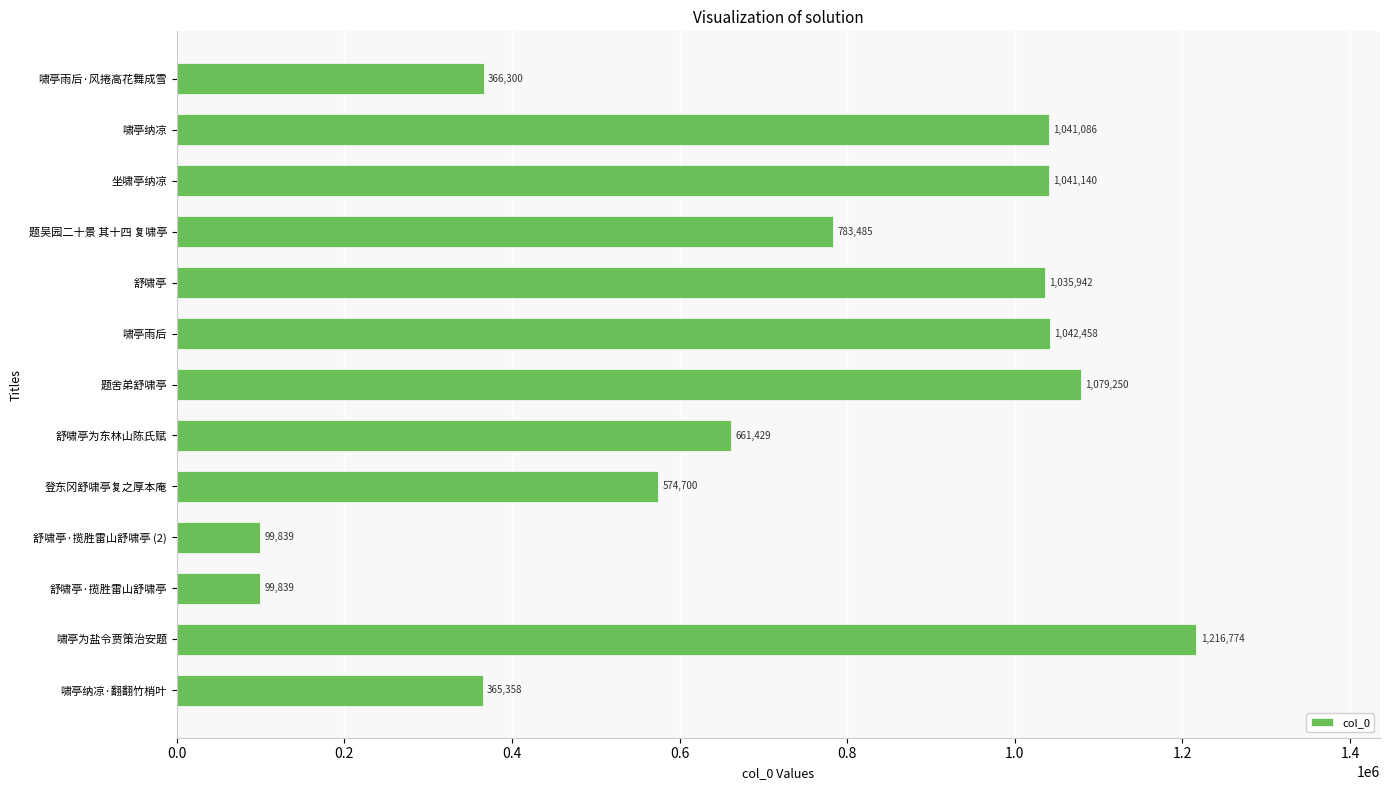

Reading bottom to top, transcribe all the data shown in this chart.

啸亭纳凉·翻翻竹梢叶=365358	啸亭为盐令贾策治安题=1216774	舒啸亭·揽胜雷山舒啸亭=99839	舒啸亭·揽胜雷山舒啸亭 (2)=99839	登东冈舒啸亭复之厚本庵=574700	舒啸亭为东林山陈氏赋=661429	题舍弟舒啸亭=1079250	啸亭雨后=1042458	舒啸亭=1035942	题吴园二十景 其十四 复啸亭=783485	坐啸亭纳凉=1041140	啸亭纳凉=1041086	啸亭雨后·风捲高花舞成雪=366300